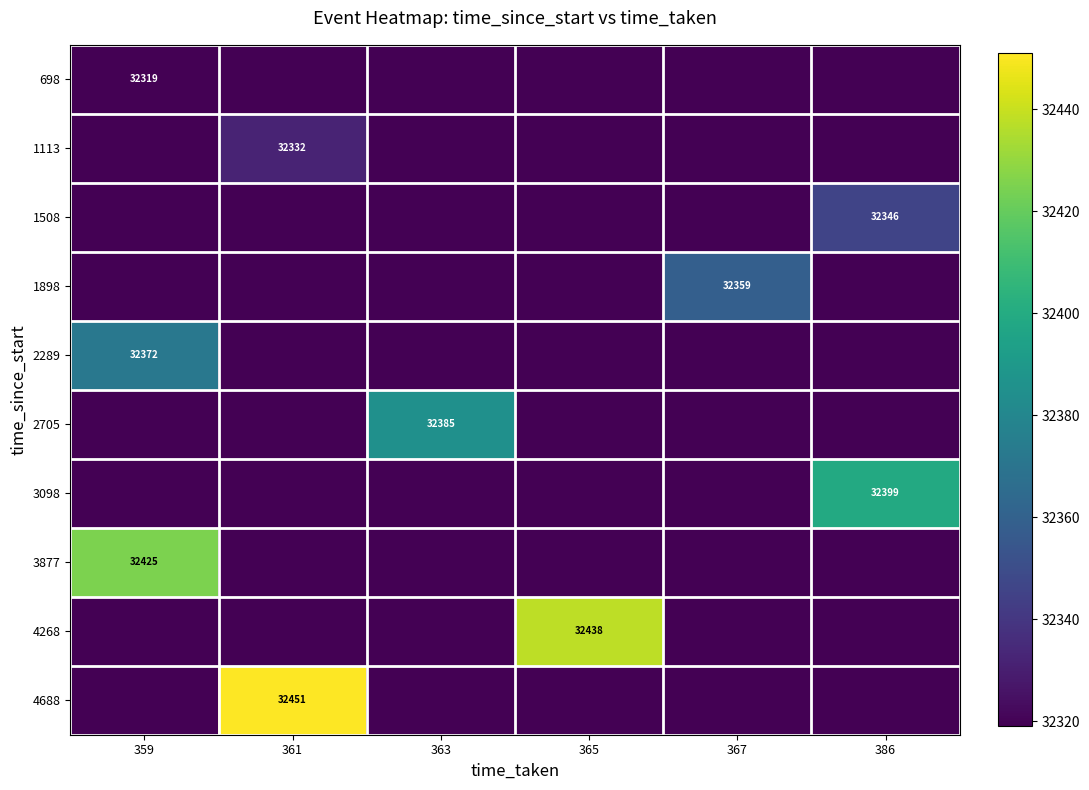

How many data points in 3877 are above 0?

1